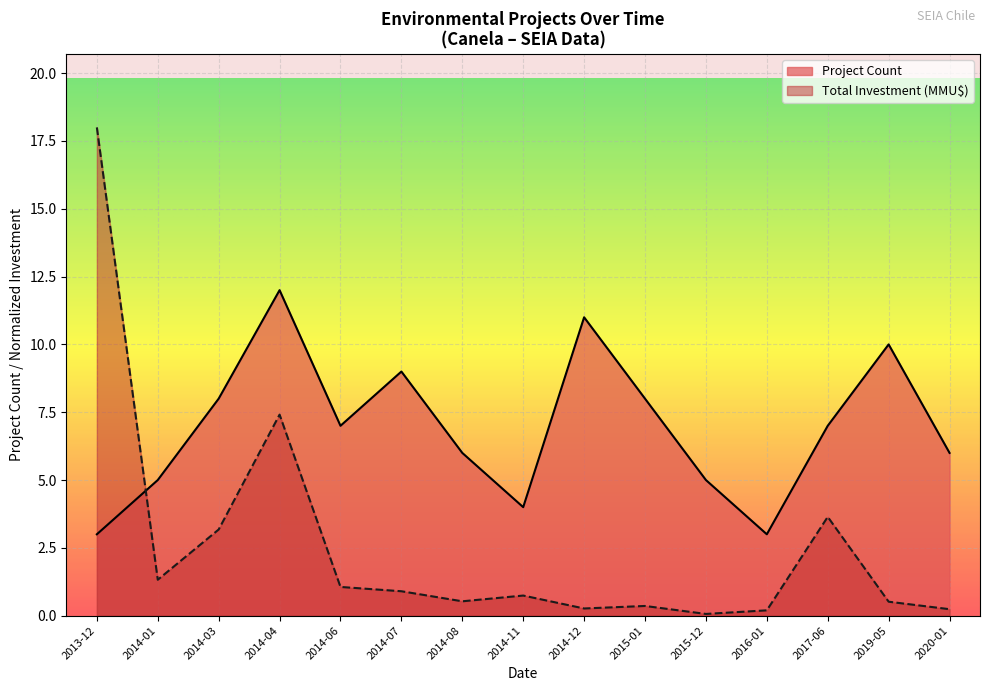

What is the average value of the Project Count series?

6.9